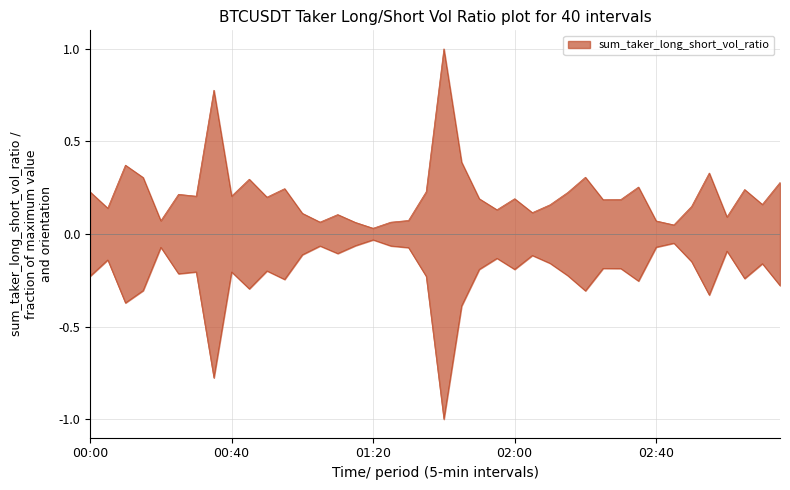

Reading left to right, extract all data points from this chart.

0.2	0.1	0.4	0.3	0.1	0.2	0.2	0.8	0.2	0.3	0.2	0.2	0.1	0.1	0.1	0.1	0.0	0.1	0.1	0.2	1.0	0.4	0.2	0.1	0.2	0.1	0.2	0.2	0.3	0.2	0.2	0.3	0.1	0.0	0.1	0.3	0.1	0.2	0.2	0.3